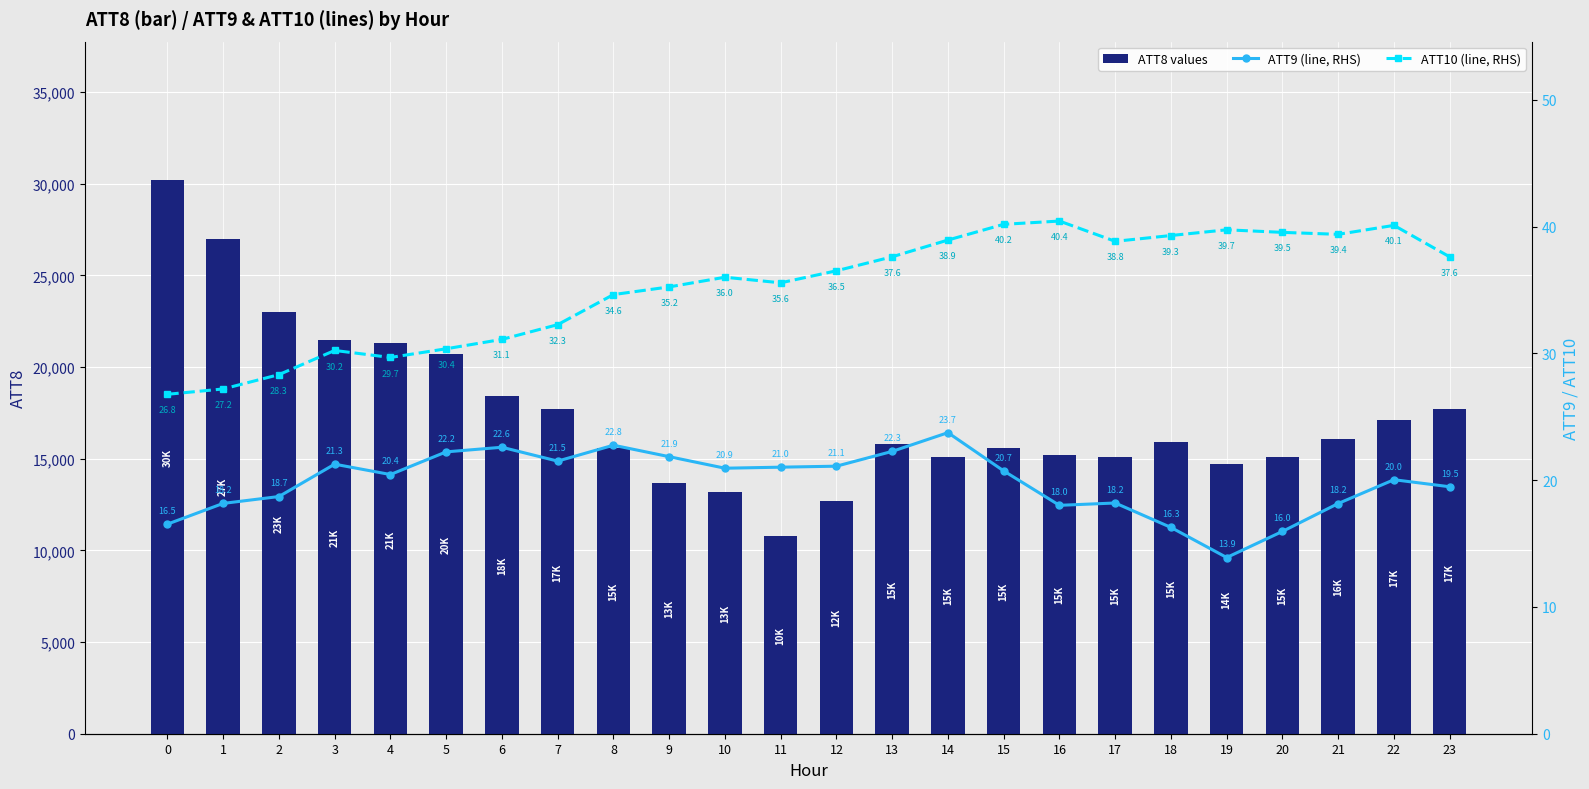

What is the minimum value for ATT8 values?

10800